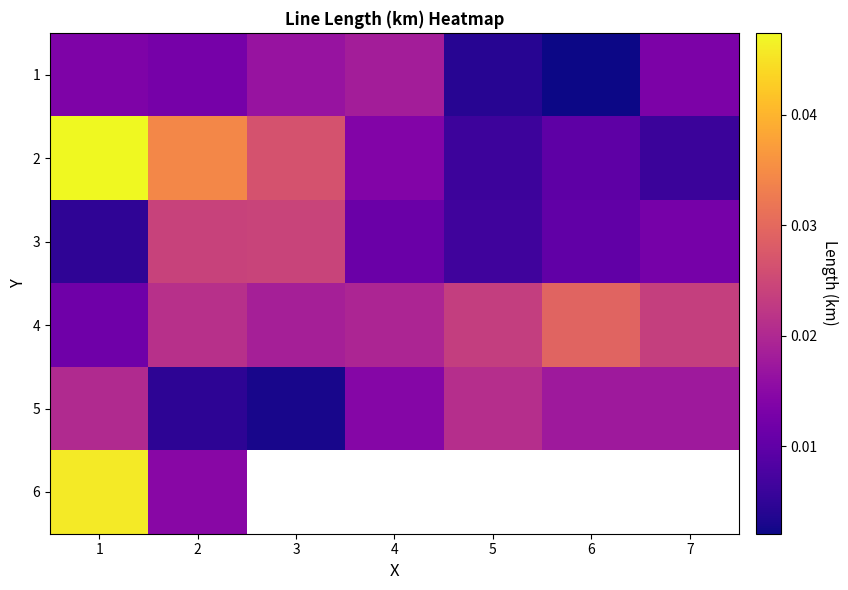

At which label does 1 reach its peak?

4